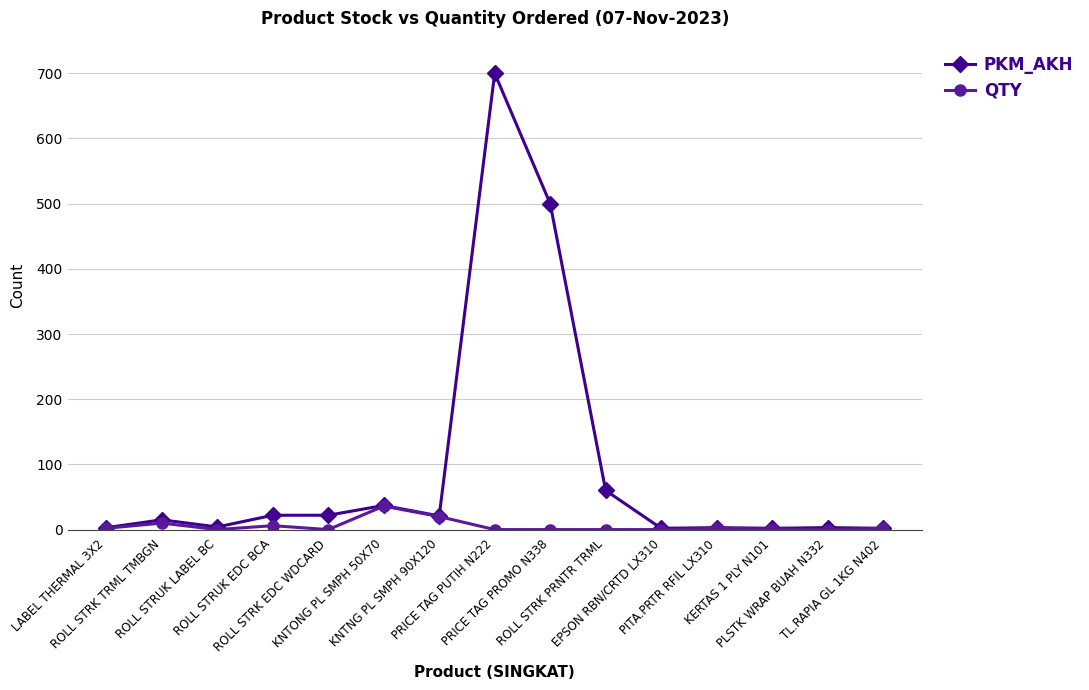

Is it true that QTY equals 36 at KNTONG PL SMPH 50X70?

True